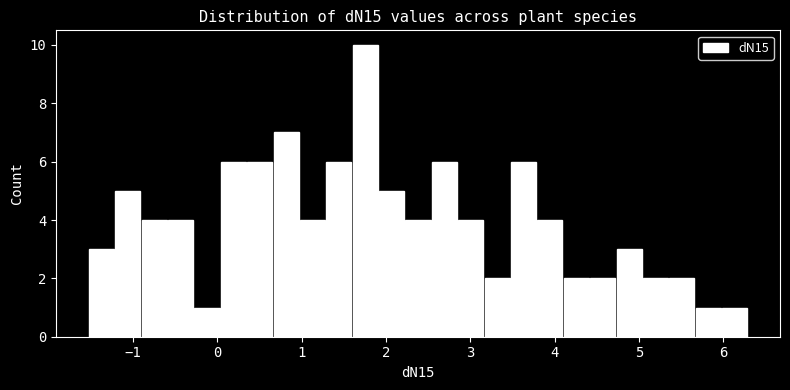

Around what value on the x-axis is the tallest bar? Give the approximate position of its centre, as read against the axis.

1.8